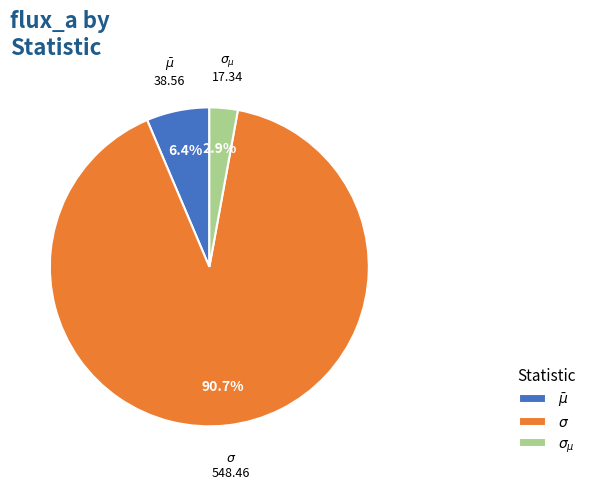

True or false: $\bar\mu$ accounts for 6% of the total.

True